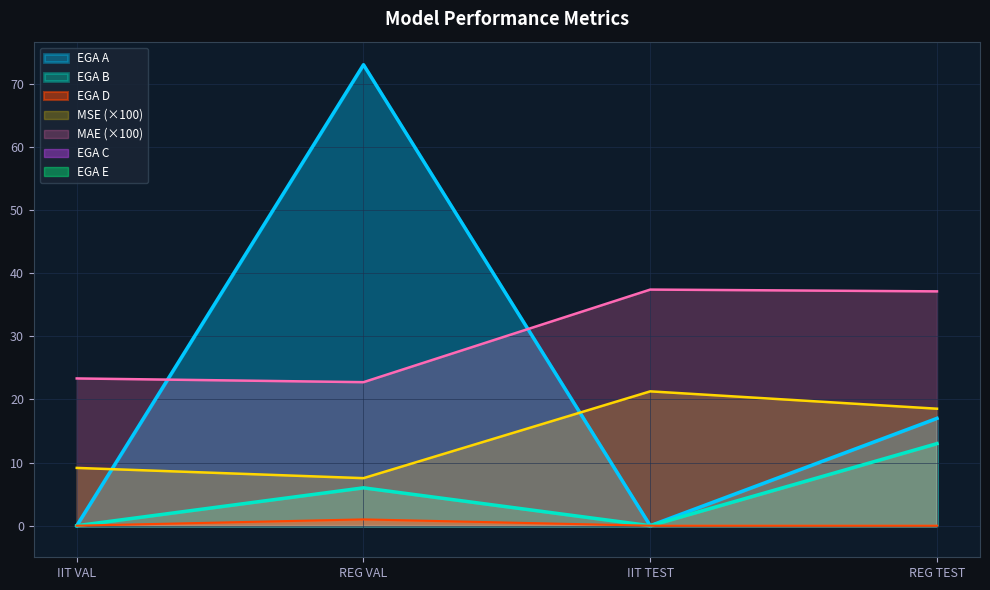

Rank the series by their average value, from lowest to highest.

EGA D, EGA B, MSE, EGA A, MAE